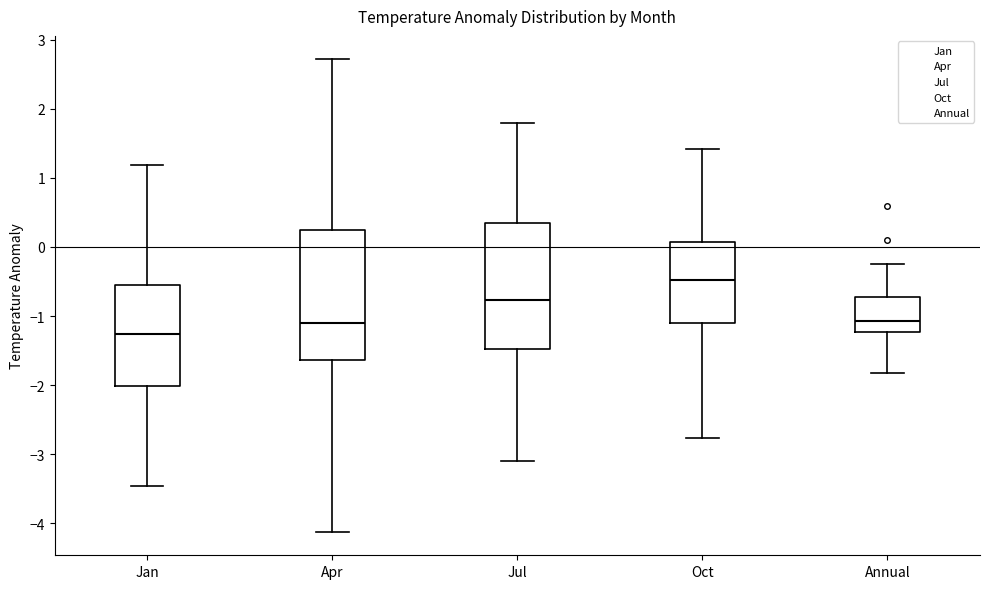

Reading left to right, read every box against the y-axis: the position of its median line, the range the box covers, and the ends of its whiskers. The values are not printed on the chart, so give them approximately, as read against the axis.

Jan: median -1.3, box -2.0 to -0.5, whiskers -3.5 to 1.2
Apr: median -1.1, box -1.6 to 0.2, whiskers -4.1 to 2.7
Jul: median -0.8, box -1.5 to 0.3, whiskers -3.1 to 1.8
Oct: median -0.5, box -1.1 to 0.1, whiskers -2.8 to 1.4
Annual: median -1.1, box -1.2 to -0.7, whiskers -1.8 to -0.2